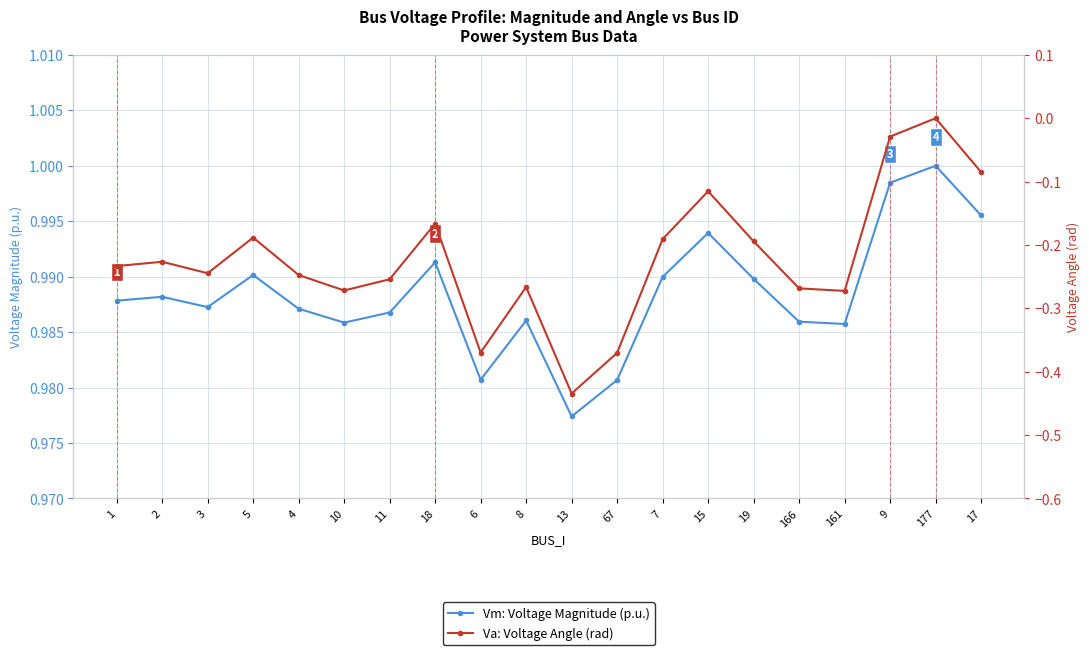

Does the chart display data point markers on the line(s)?

Yes